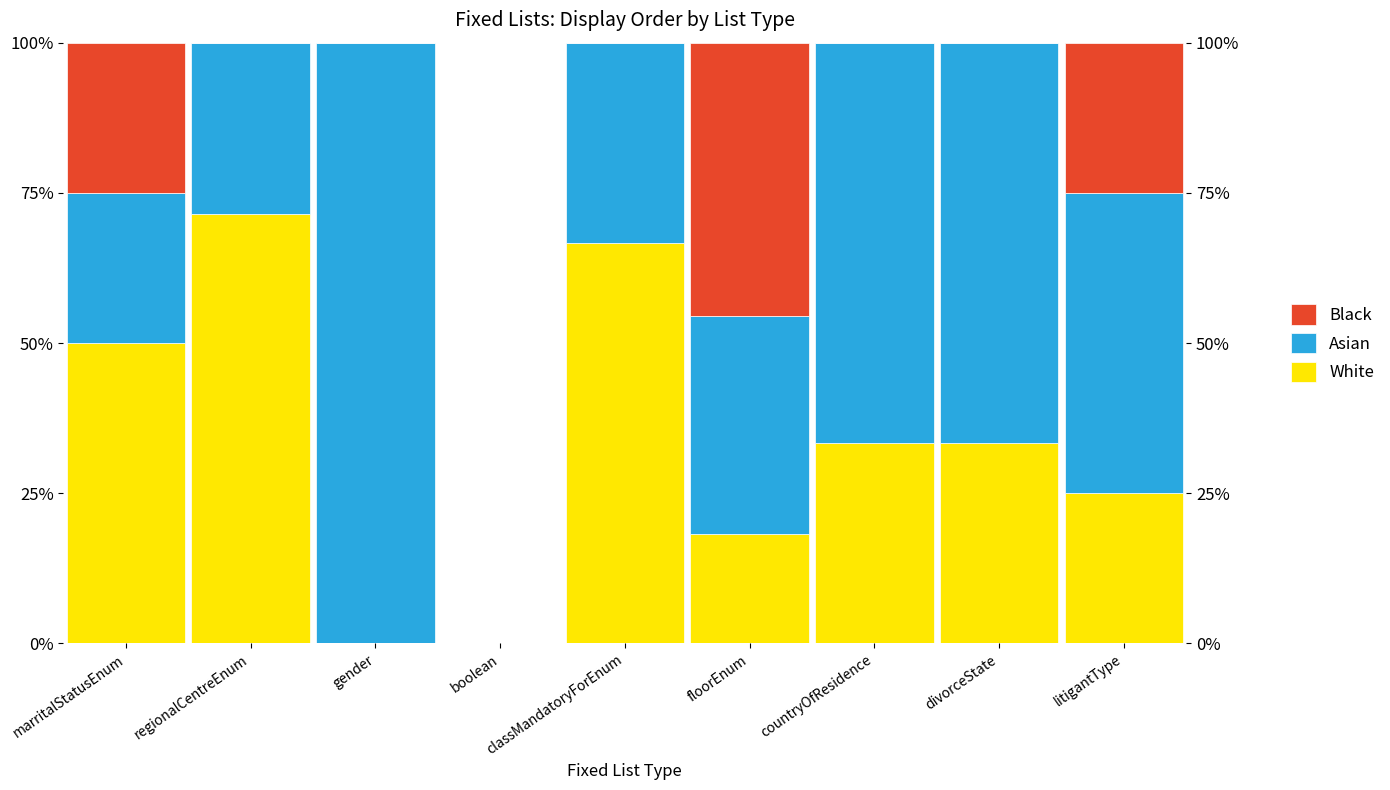

How many data points in Asian are above 36?

5